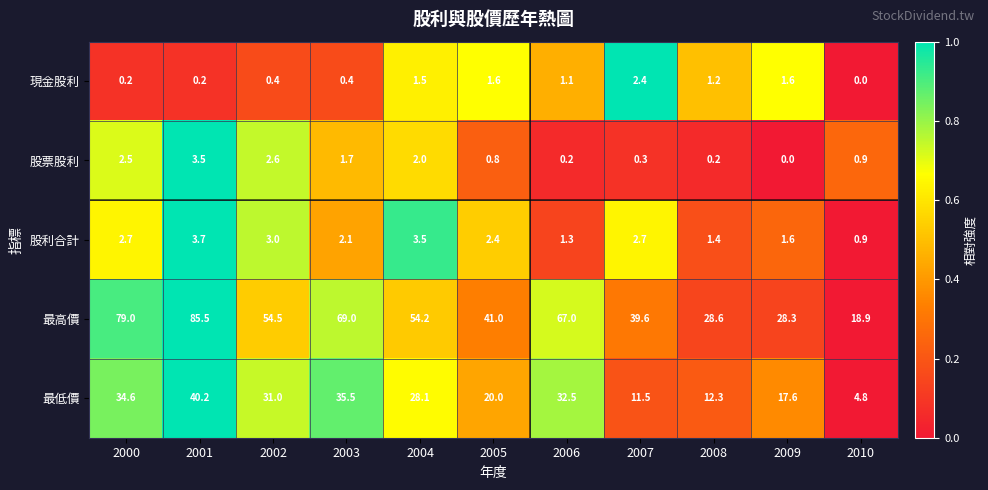

Rank the series by their maximum value, from lowest to highest.

現金股利, 股票股利, 股利合計, 最低價, 最高價